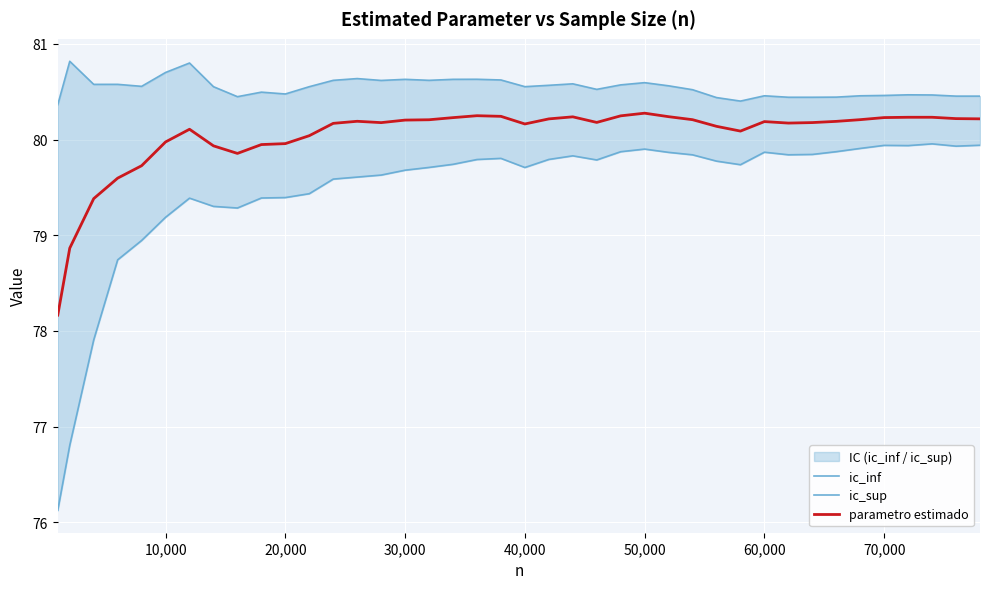

Is this an area chart (filled region under the line)?

No